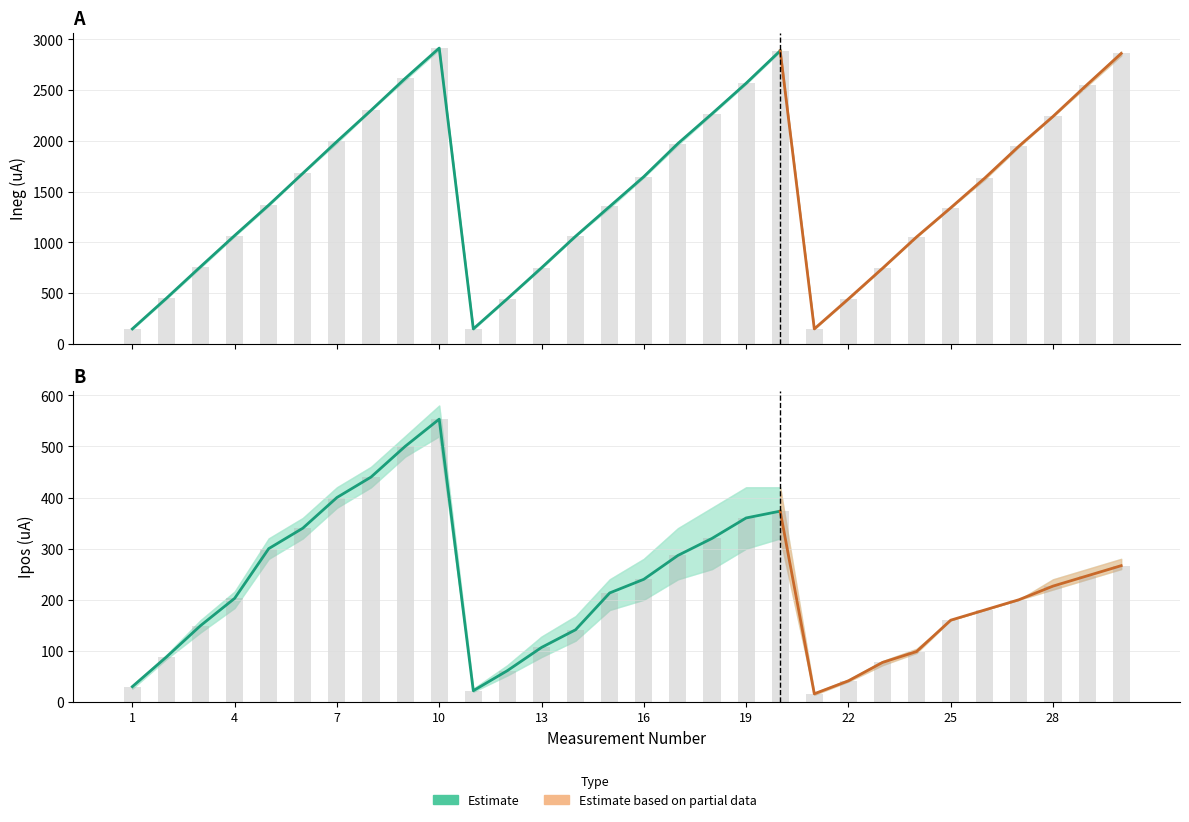

What is the approximate value of Ipos_200 at 23, to the nearest 100?

100